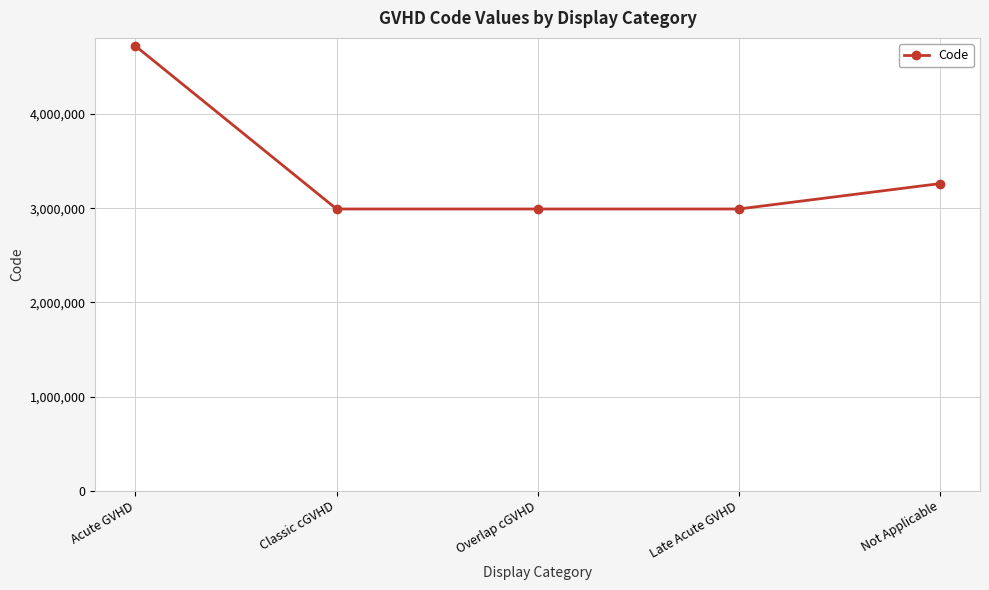

Where does the data first go above 2991796?

Acute GVHD